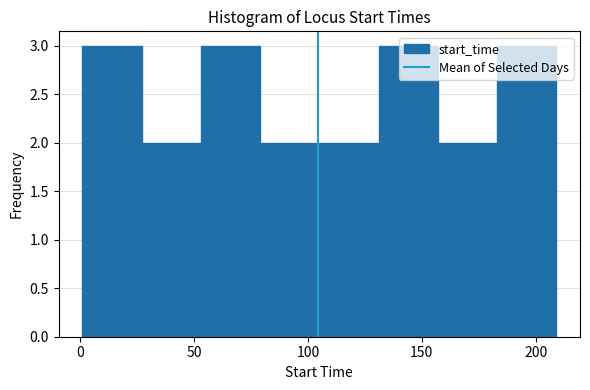

What is the height of the bar covering 79 to 105 on the x-axis? Neither the bar edges nor the heights are printed on the chart, so give them approximately, as read against the axes.

2